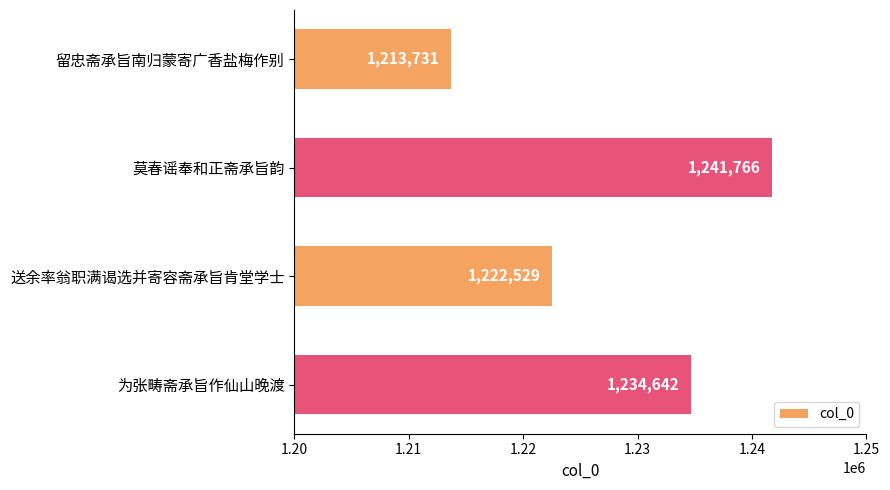

How many values are below 1234642?

2